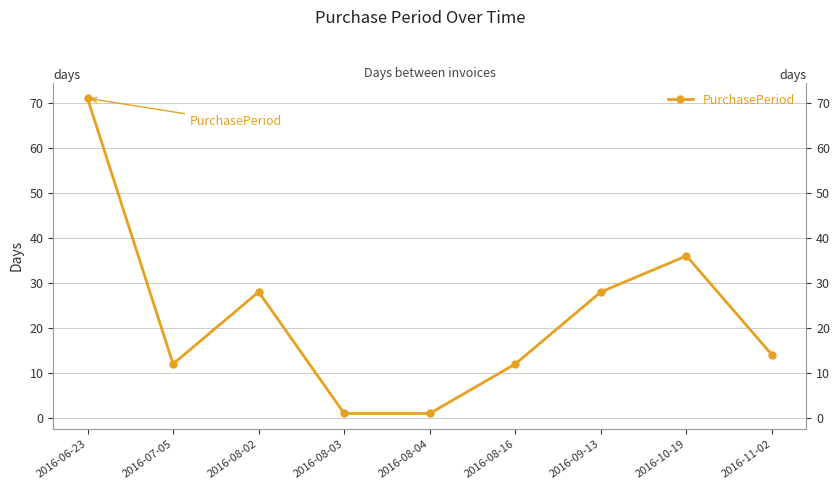

How many values exceed 14?

4